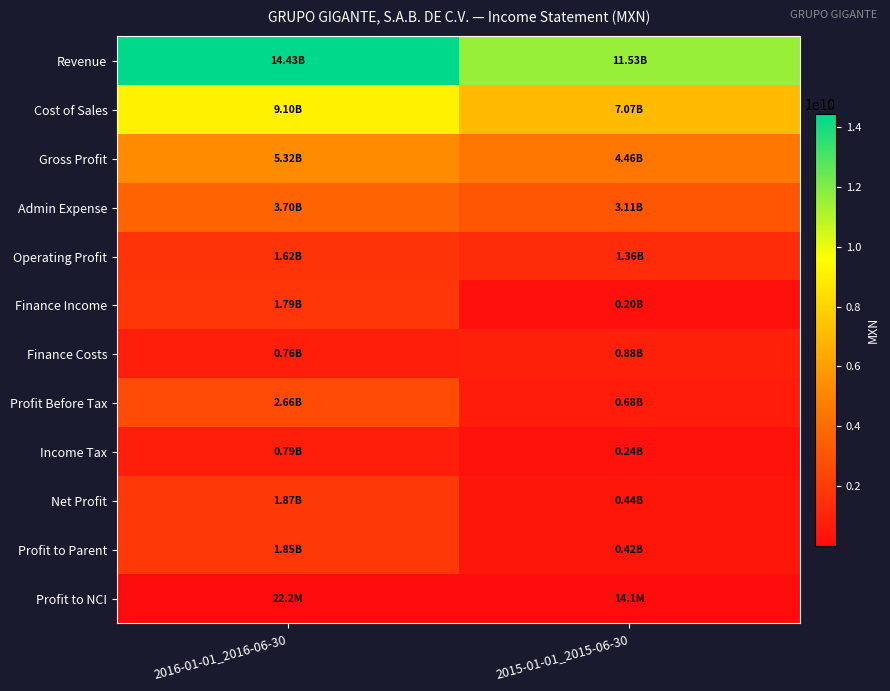

Which has a higher value, 2016-01-01_2016-06-30 or 2015-01-01_2015-06-30?

2016-01-01_2016-06-30